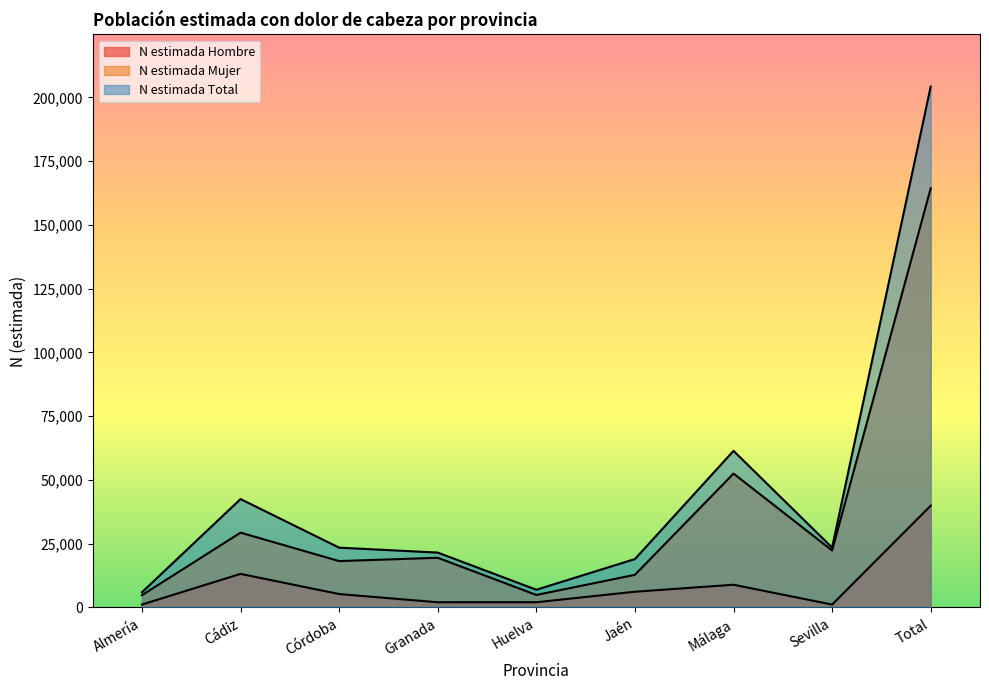

True or false: N estimada Mujer and N estimada Hombre cross at least once.

False